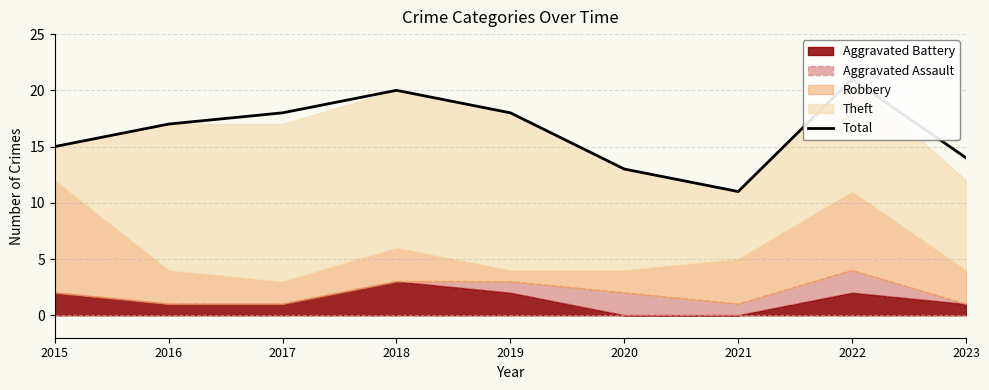

Rank the categories by value from highest to lowest.

2022, 2018, 2017, 2019, 2016, 2015, 2023, 2020, 2021